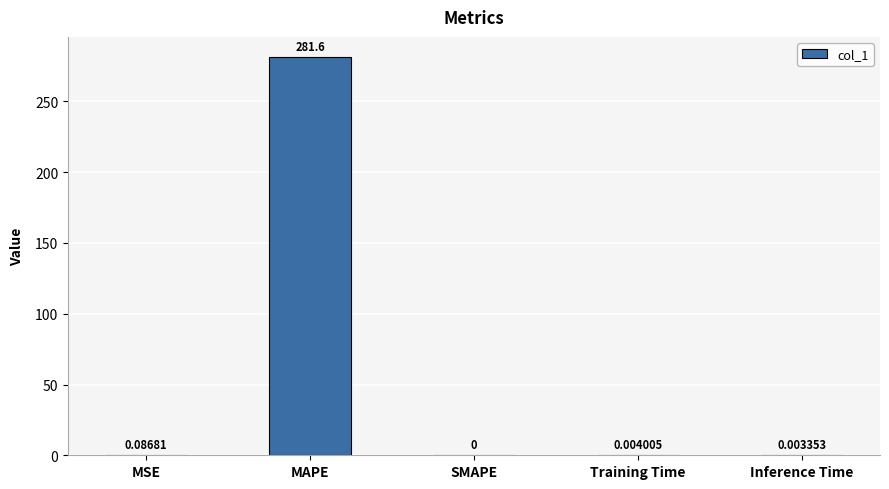

Which has a higher value, Training Time or SMAPE?

Training Time